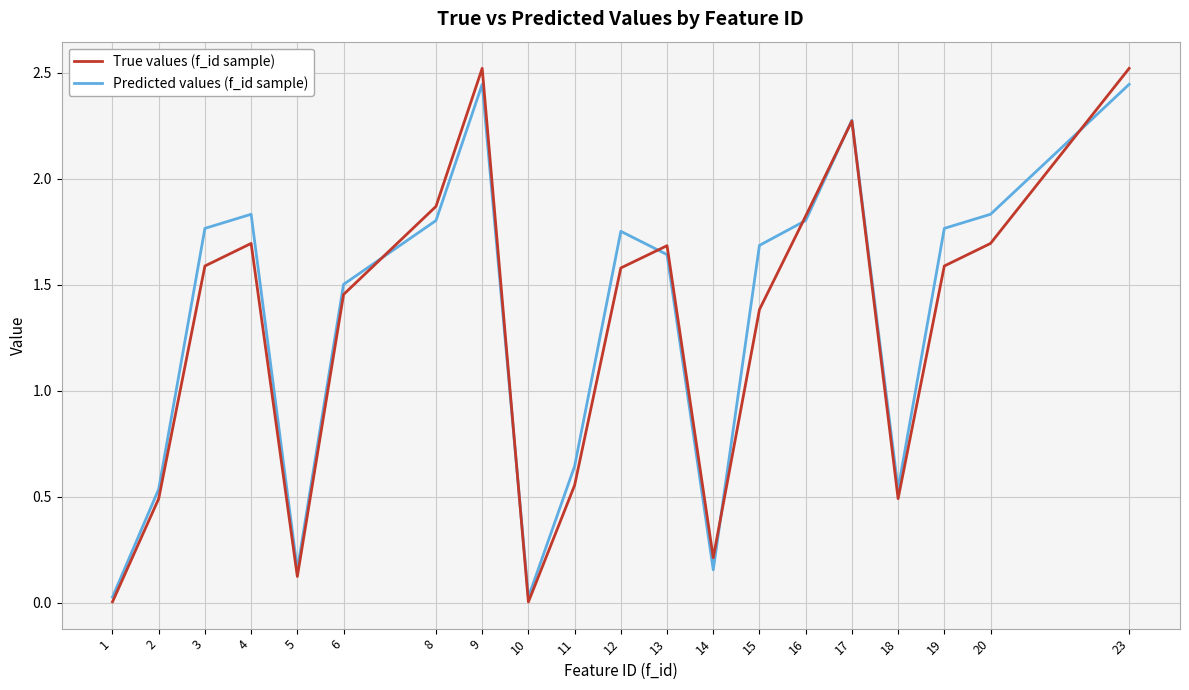

Which series changed the most between 2 and 13?

True values (f_id sample)